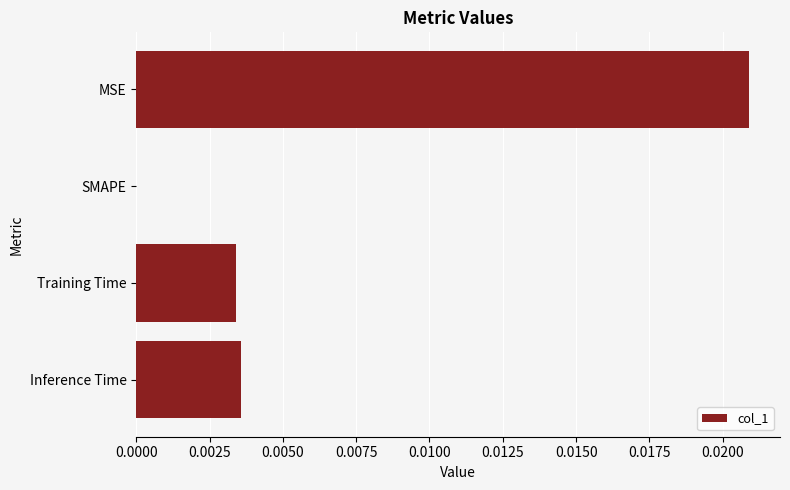

Which has a higher value, Inference Time or SMAPE?

Inference Time